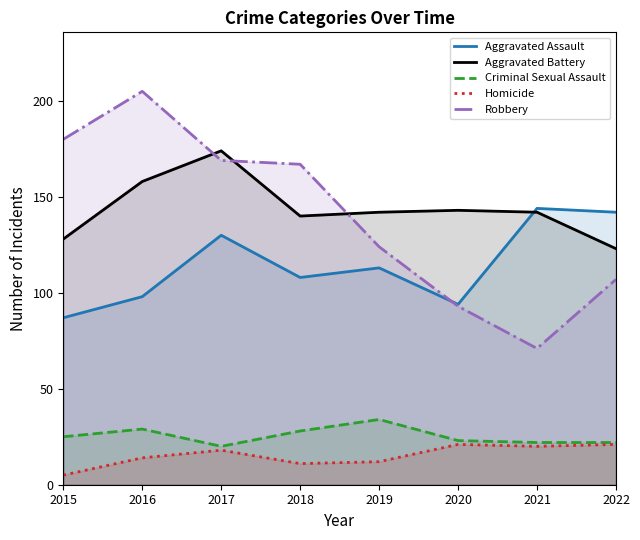

Between 2015 and 2017, which series saw the biggest shift?

Aggravated Battery